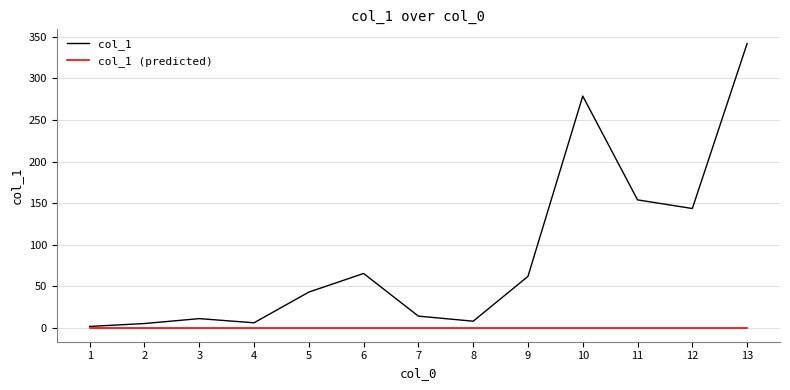

Count the number of data series in this chart.

2